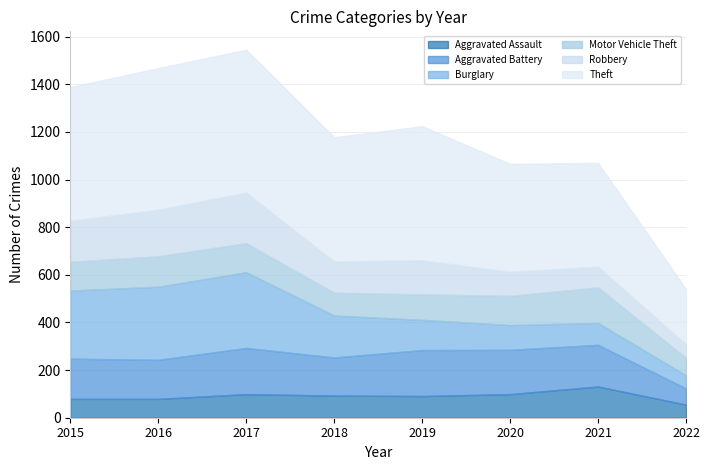

Which category has the highest value across all series?

2017